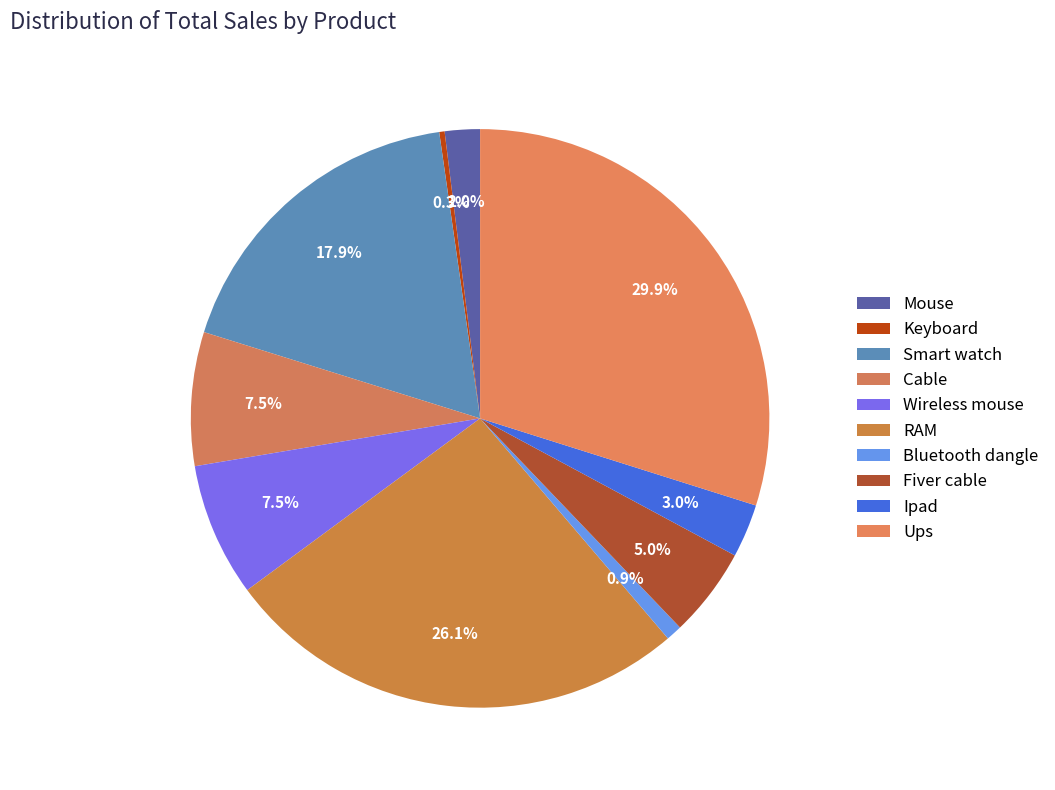

How many slices are in this pie chart?

10